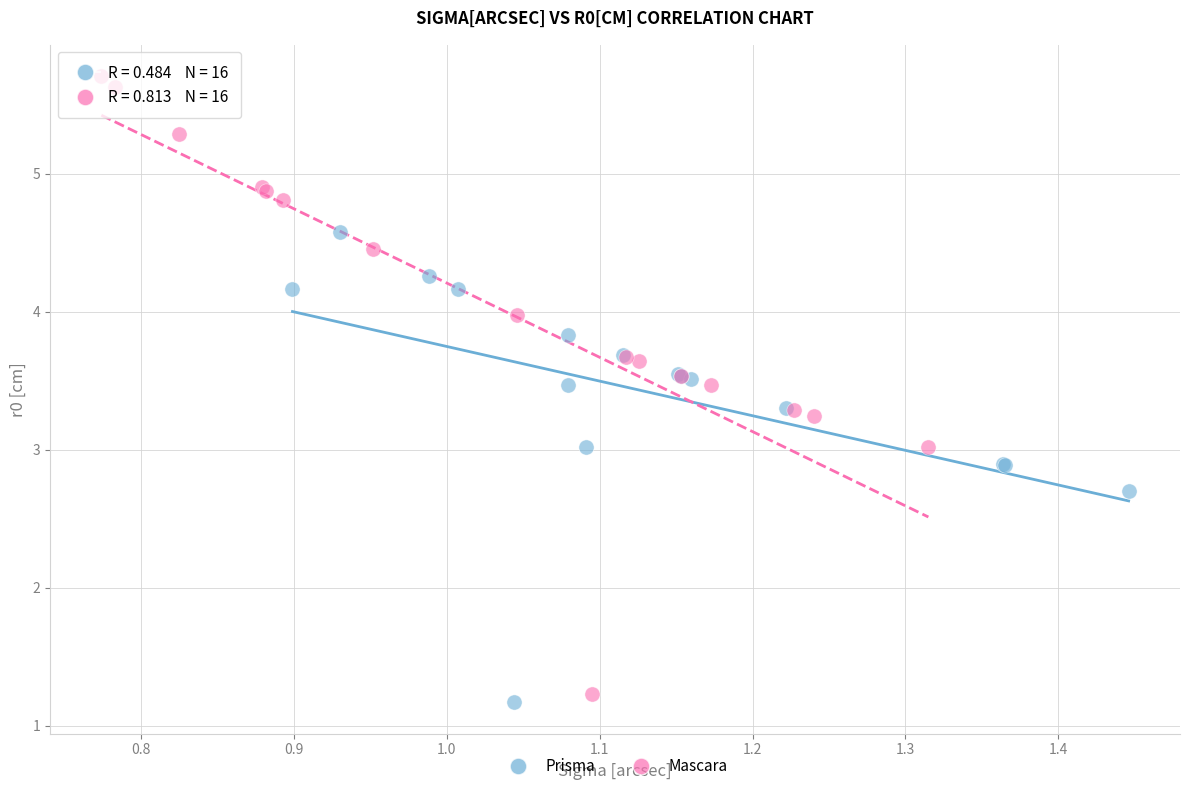

Which series reaches the maximum Y coordinate?

Mascara